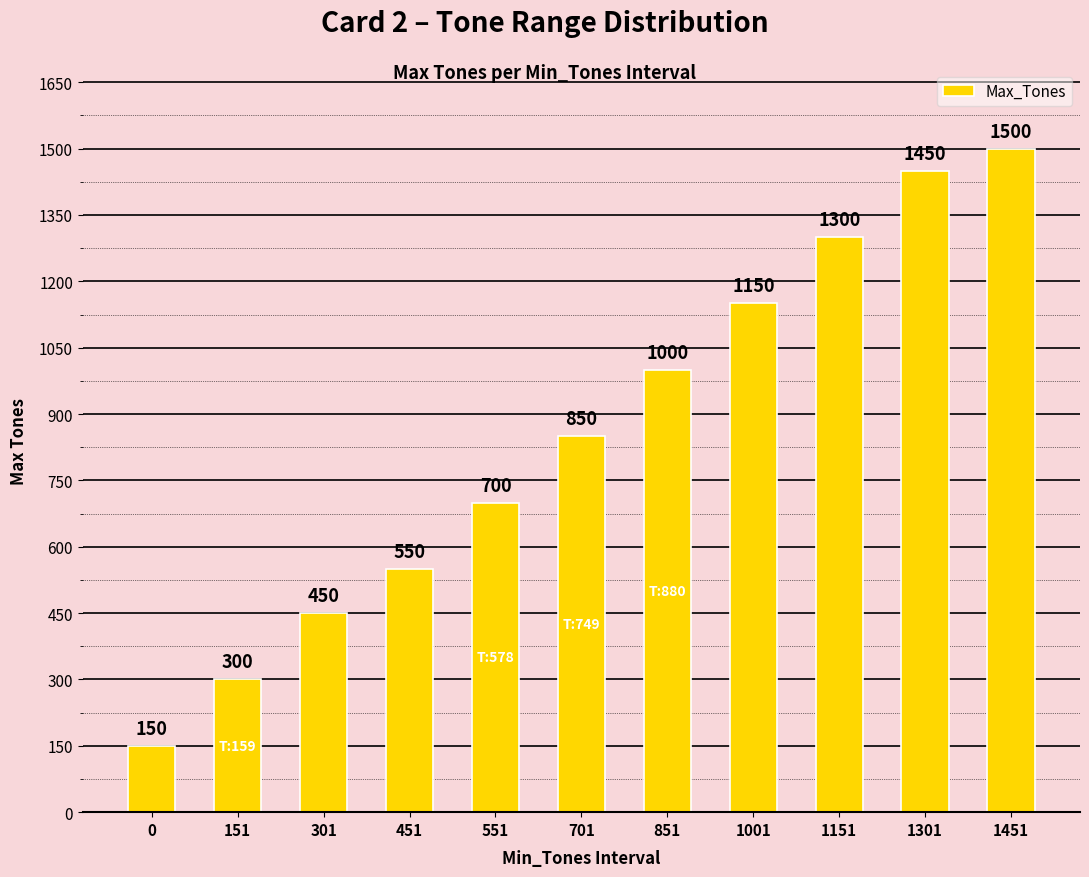

True or false: the data shows 402 at 1301.

False